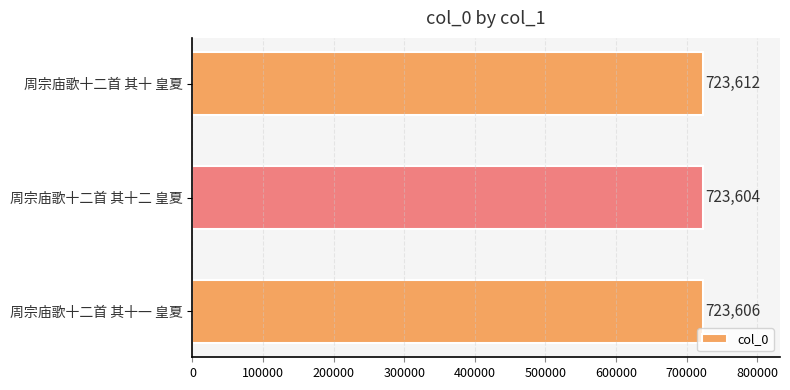

True or false: the data shows 1112841 at 周宗庙歌十二首 其十一 皇夏.

False